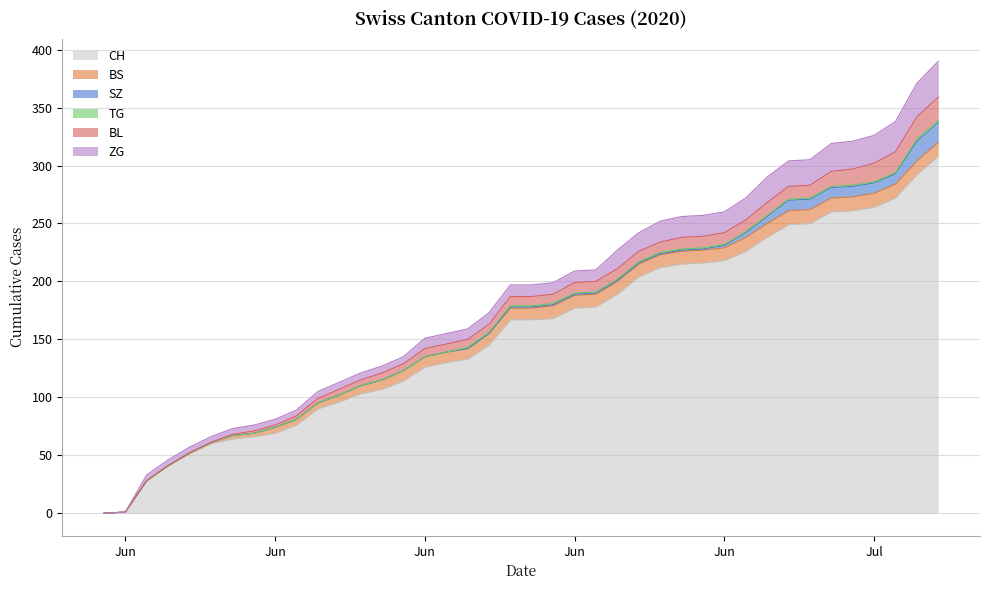

What is the spread (max minus min) of values at 2020-06-20?

166